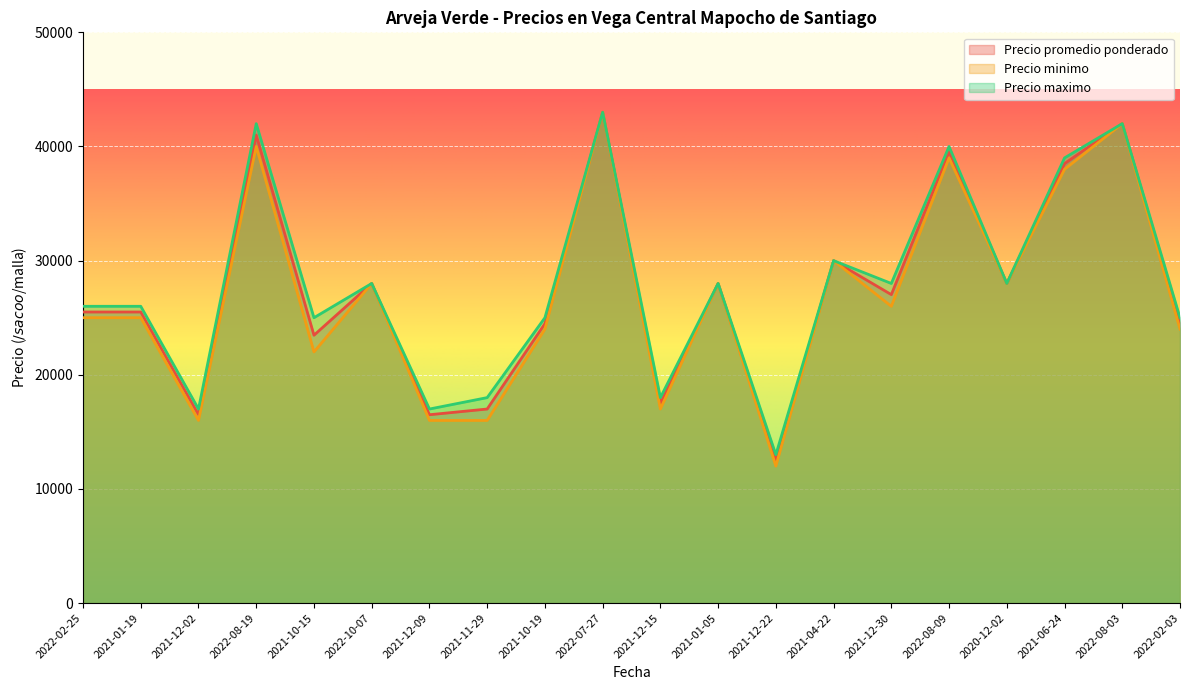

What is the difference between the Precio maximo values at 2020-12-02 and 2021-10-15?

3000